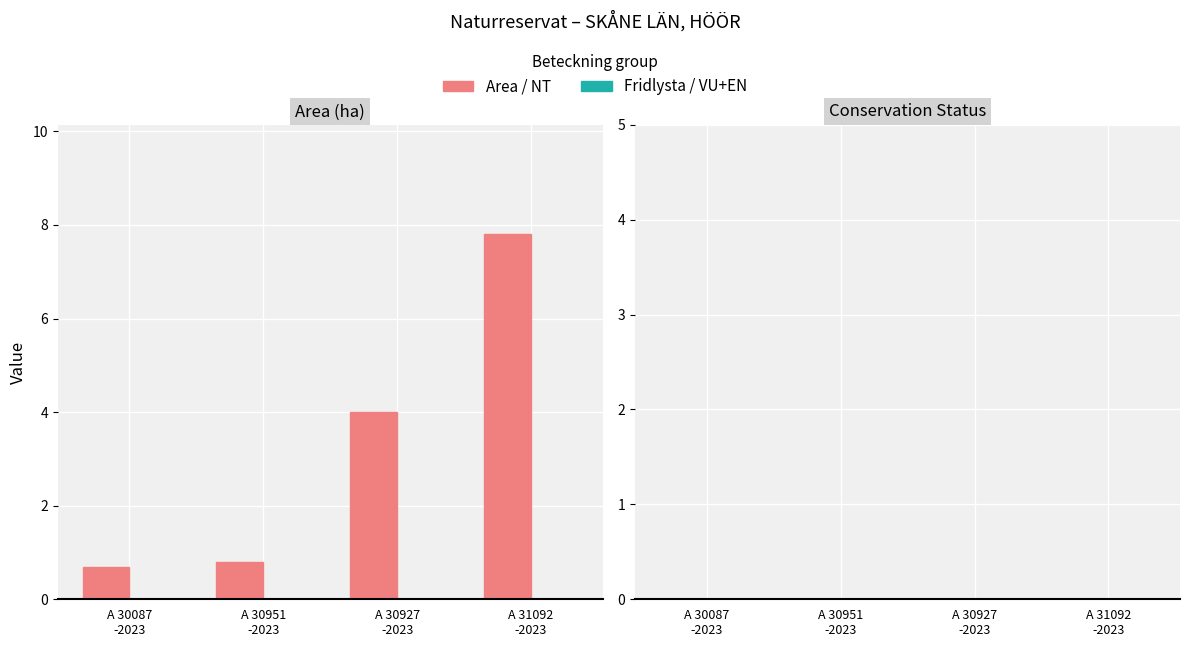

What is the sum of all values?

13.3